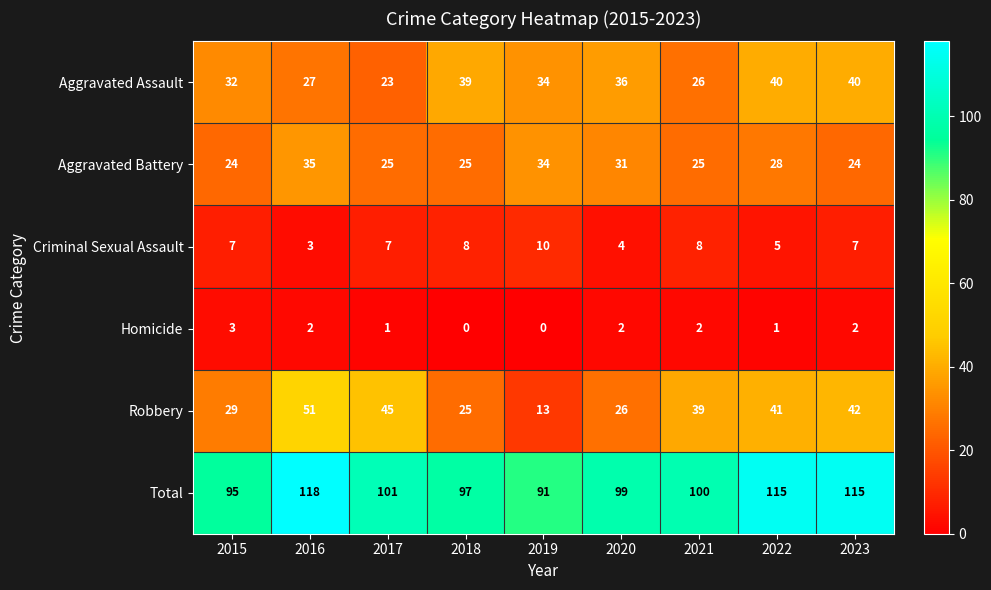

The Aggravated Assault series shows 23 at 2018. True or false?

False